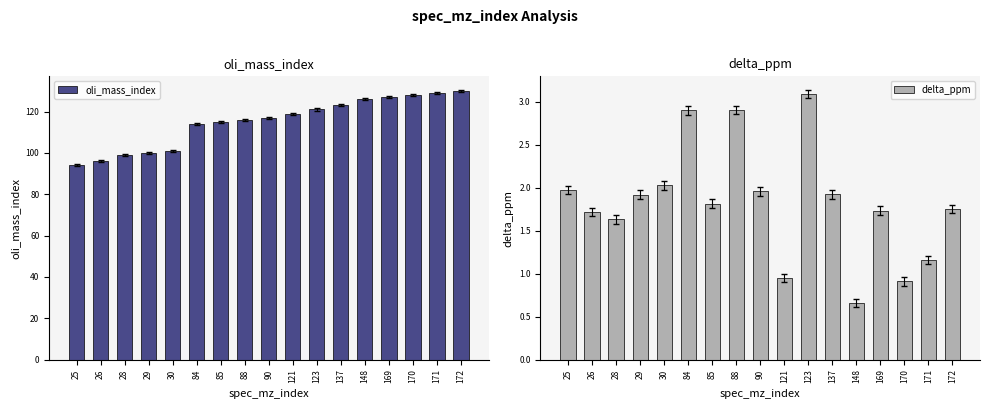

What is the value of the oli_mass_index bar at the 5th from the left?

101